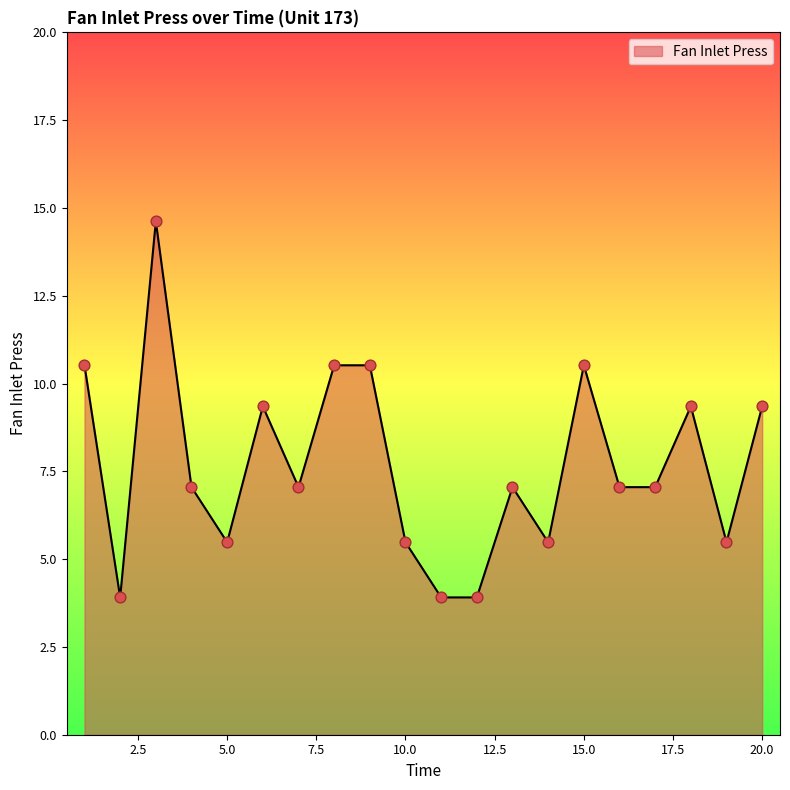

What is the maximum value shown in the chart?

14.6